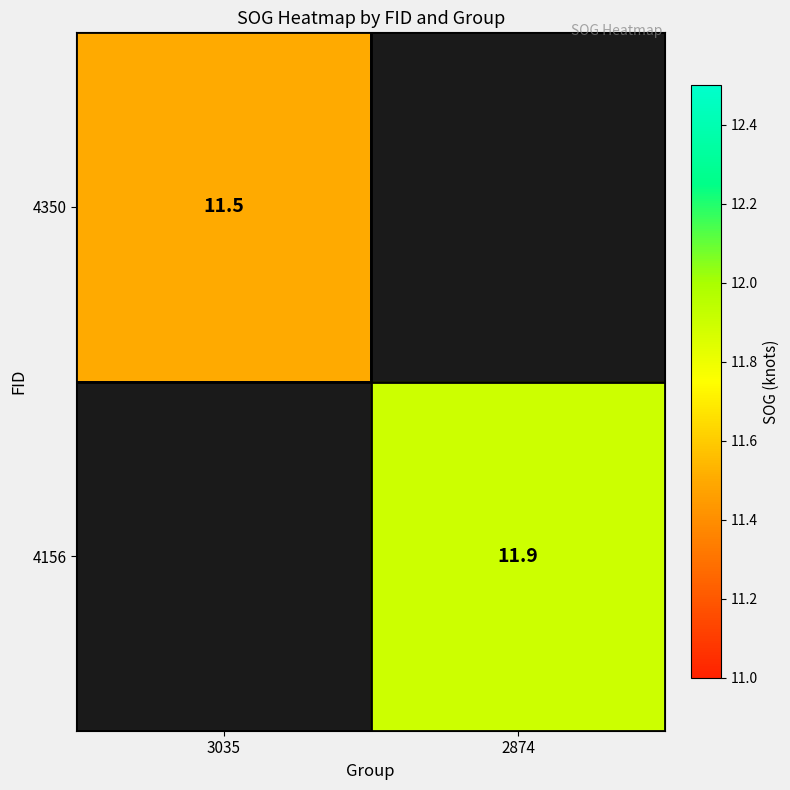

Is it true that 4156 equals 7.9 at 2874?

False